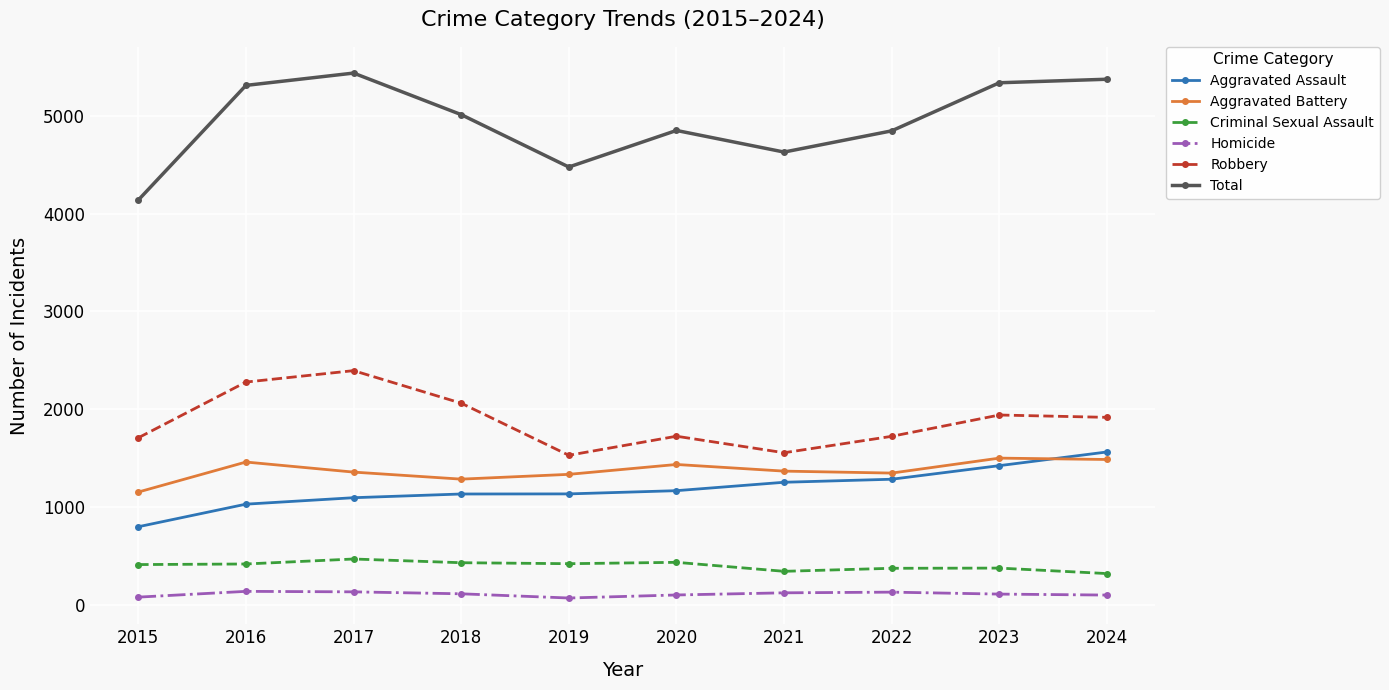

Which series has the widest spread of values?

Total